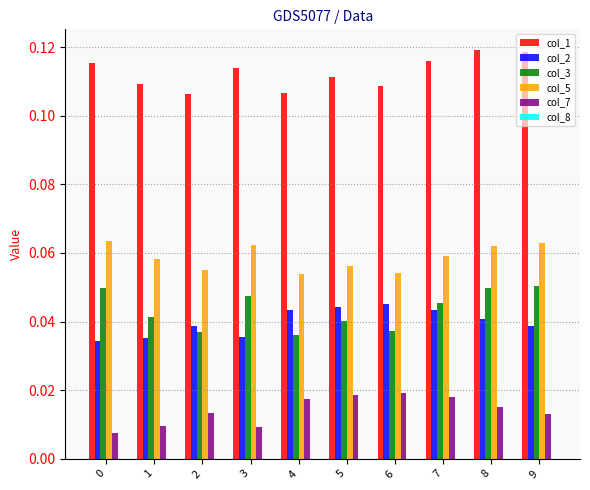

How many col_7 values are between 0 and 1?

10